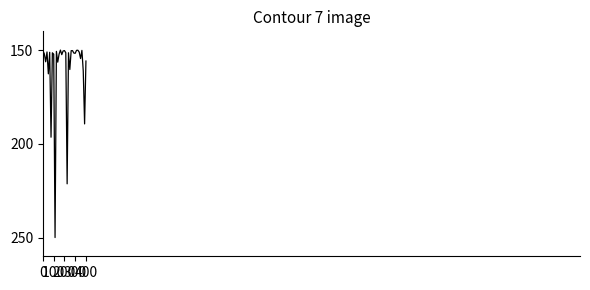

What is the difference between the maximum and minimum values?

100.0